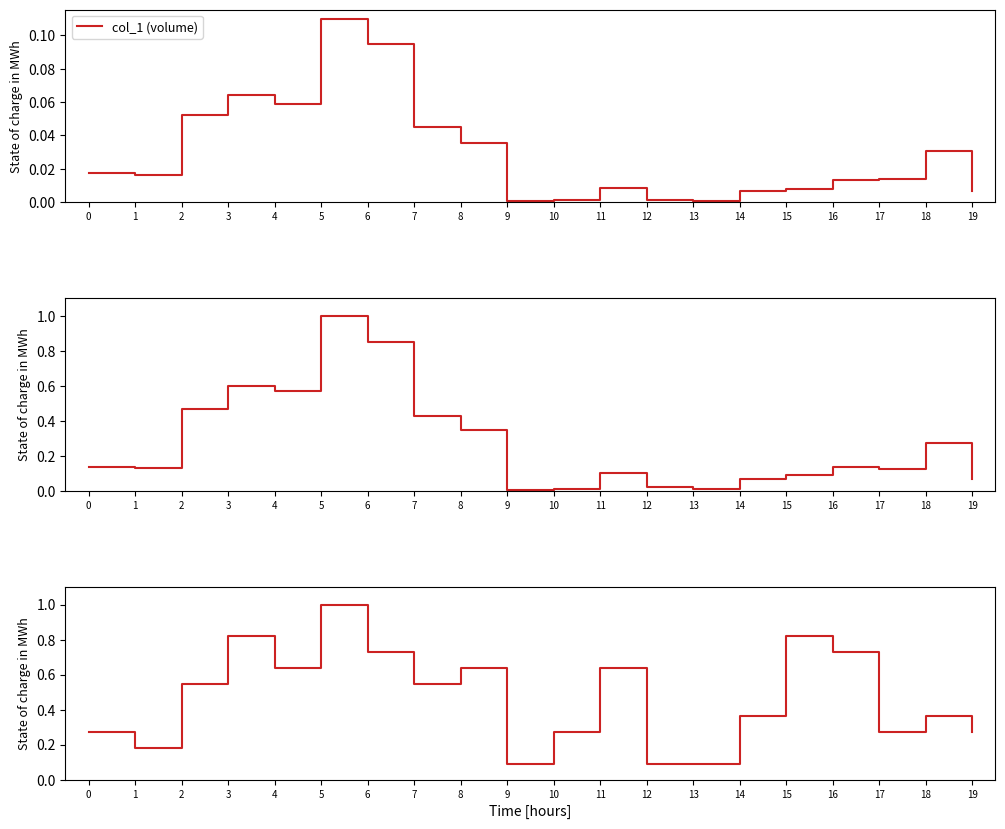

The value of col_1 (volume) at 12 is 0.0. True or false?

False